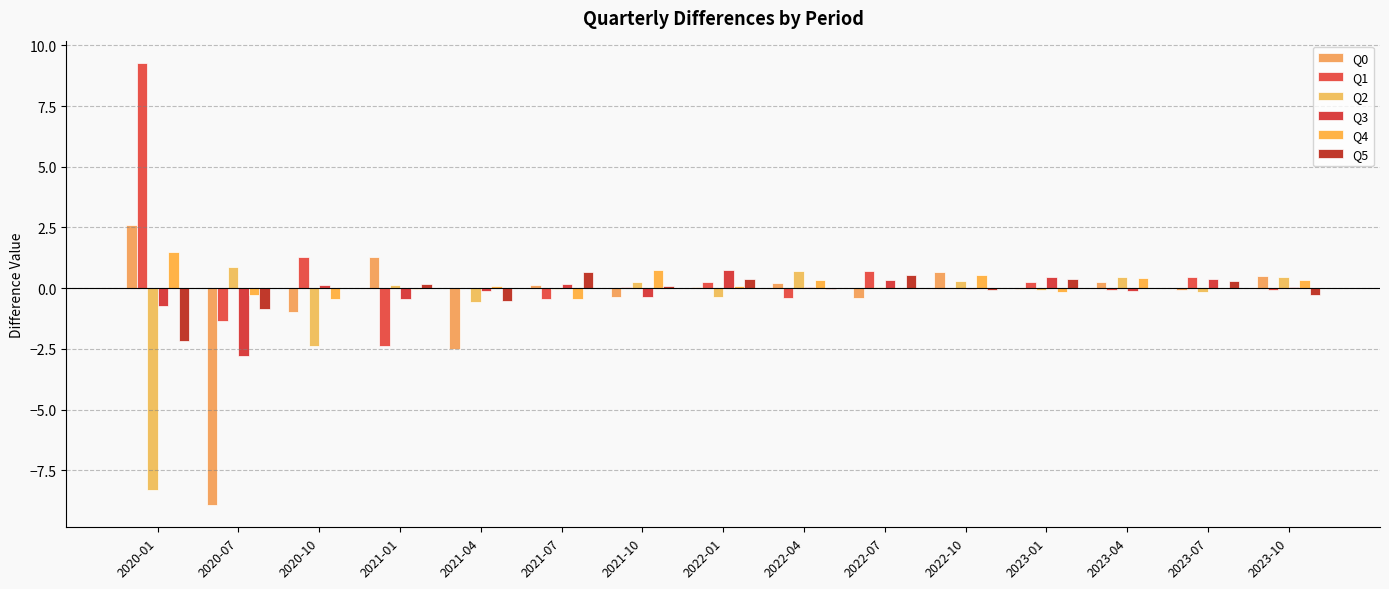

Reading left to right, transcribe all the data shown in this chart.

Q0: 2020-01=2.6	2020-07=-8.9	2020-10=-1.0	2021-01=1.3	2021-04=-2.5	2021-07=0.1	2021-10=-0.4	2022-01=0.0	2022-04=0.2	2022-07=-0.4	2022-10=0.7	2023-01=-0.0	2023-04=0.3	2023-07=-0.1	2023-10=0.5
Q1: 2020-01=9.3	2020-07=-1.4	2020-10=1.3	2021-01=-2.4	2021-04=0.0	2021-07=-0.5	2021-10=0.1	2022-01=0.2	2022-04=-0.4	2022-07=0.7	2022-10=0.0	2023-01=0.2	2023-04=-0.1	2023-07=0.5	2023-10=-0.1
Q2: 2020-01=-8.3	2020-07=0.9	2020-10=-2.4	2021-01=0.1	2021-04=-0.6	2021-07=-0.0	2021-10=0.3	2022-01=-0.4	2022-04=0.7	2022-07=0.0	2022-10=0.3	2023-01=-0.1	2023-04=0.5	2023-07=-0.1	2023-10=0.4
Q3: 2020-01=-0.8	2020-07=-2.8	2020-10=0.1	2021-01=-0.5	2021-04=-0.1	2021-07=0.2	2021-10=-0.3	2022-01=0.7	2022-04=0.0	2022-07=0.3	2022-10=-0.0	2023-01=0.5	2023-04=-0.1	2023-07=0.4	2023-10=0.0
Q4: 2020-01=1.5	2020-07=-0.3	2020-10=-0.4	2021-01=-0.0	2021-04=0.1	2021-07=-0.4	2021-10=0.8	2022-01=0.1	2022-04=0.3	2022-07=-0.0	2022-10=0.5	2023-01=-0.1	2023-04=0.4	2023-07=-0.0	2023-10=0.3
Q5: 2020-01=-2.2	2020-07=-0.8	2020-10=-0.0	2021-01=0.2	2021-04=-0.5	2021-07=0.7	2021-10=0.1	2022-01=0.4	2022-04=-0.0	2022-07=0.6	2022-10=-0.1	2023-01=0.4	2023-04=-0.0	2023-07=0.3	2023-10=-0.3